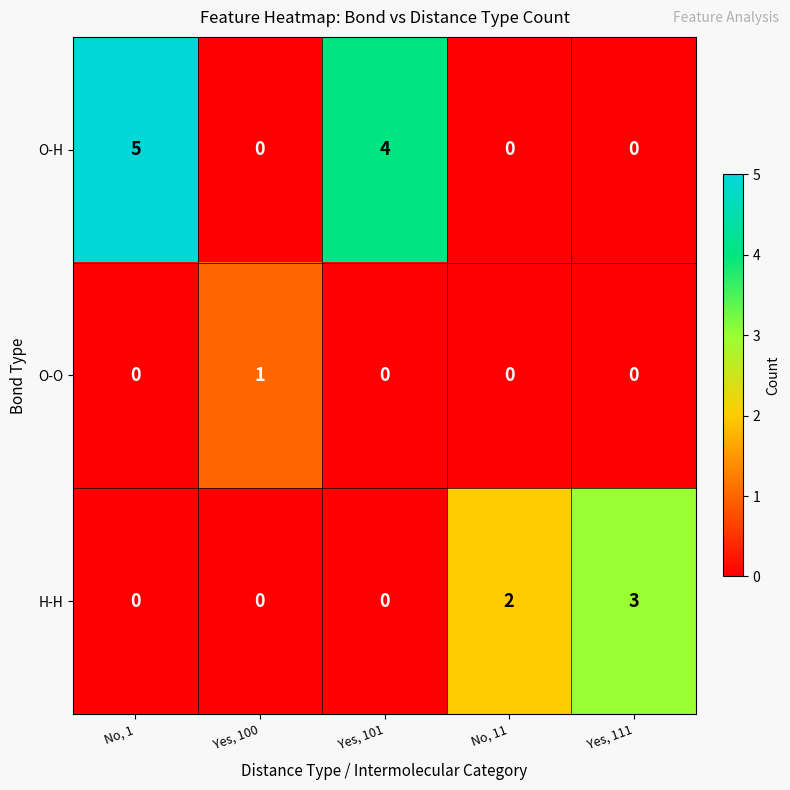

Reading left to right, list all the values displayed in this chart.

O-H: No, 1=5	Yes, 100=0	Yes, 101=4	No, 11=0	Yes, 111=0
O-O: No, 1=0	Yes, 100=1	Yes, 101=0	No, 11=0	Yes, 111=0
H-H: No, 1=0	Yes, 100=0	Yes, 101=0	No, 11=2	Yes, 111=3